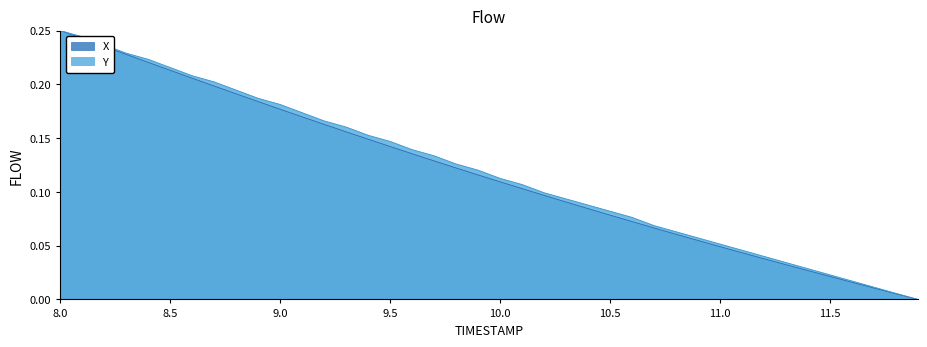

Which category has the highest value in the X series?

8.0